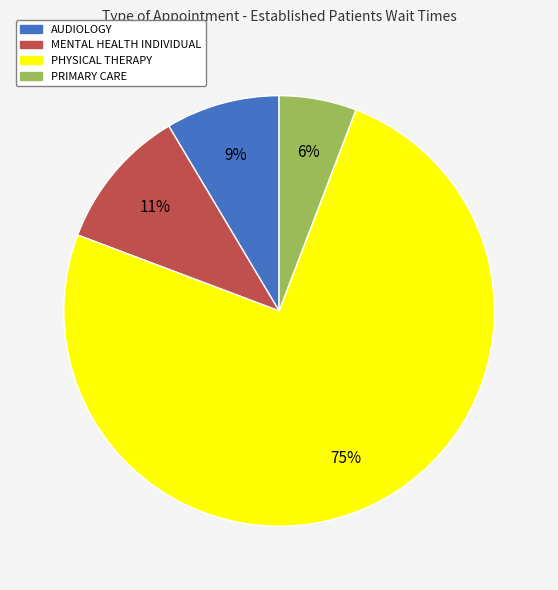

To the nearest percent, what is the average slice percentage?

25%